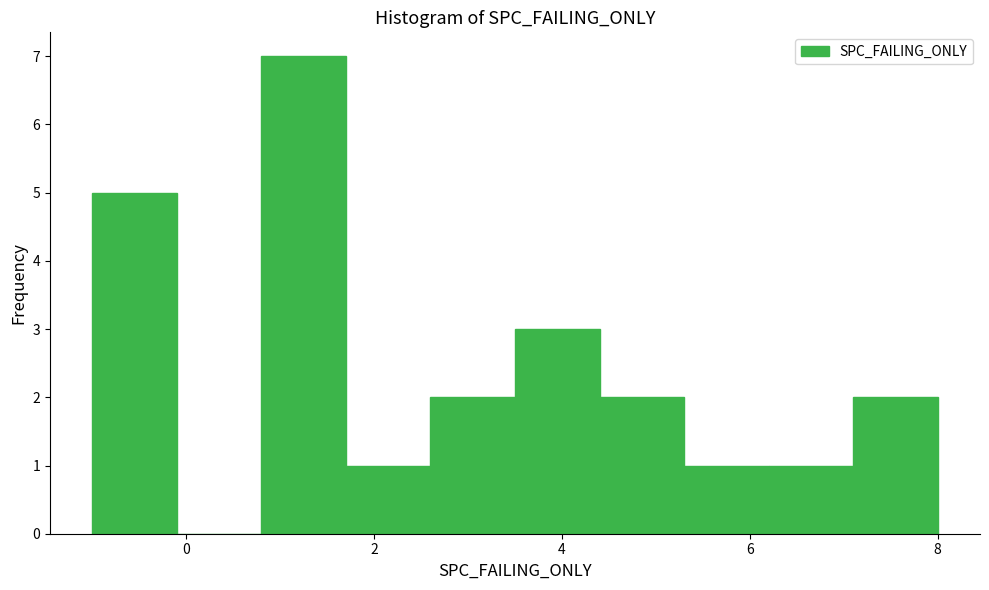

How tall is the bar that spans 5.3 to 6.2 on the x-axis? Neither the bar edges nor the heights are printed on the chart, so give them approximately, as read against the axes.

1